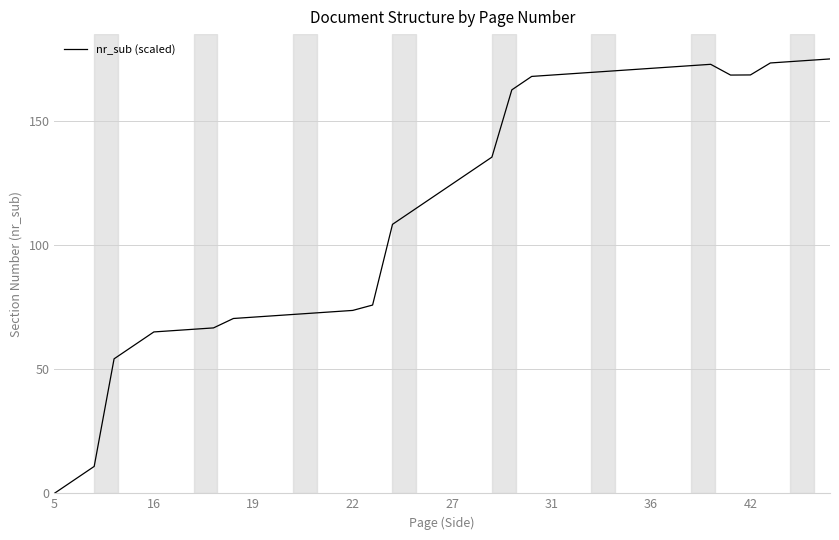

Count the number of values greater than 124.

20